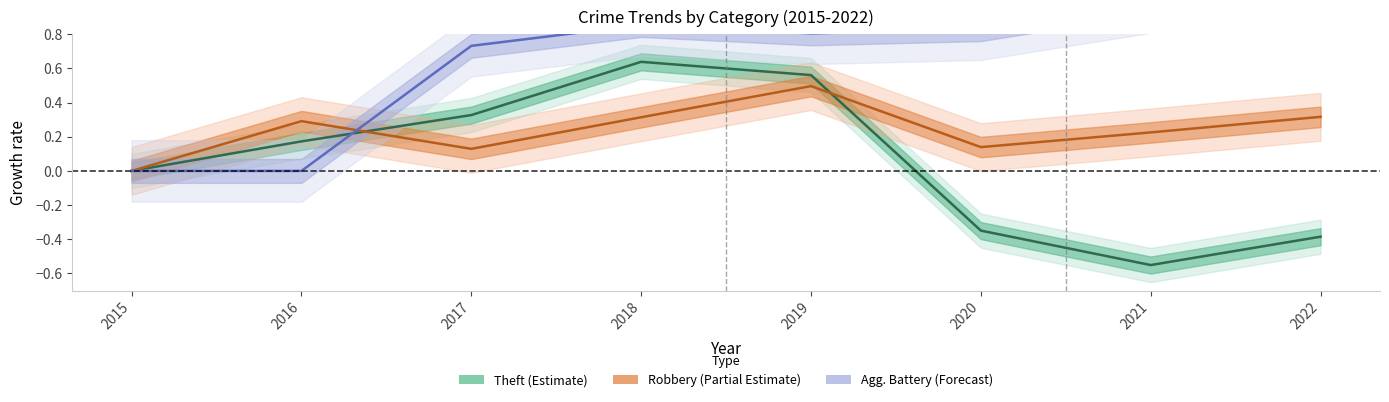

Where is Aggravated Battery nearest to the value 0?

2015